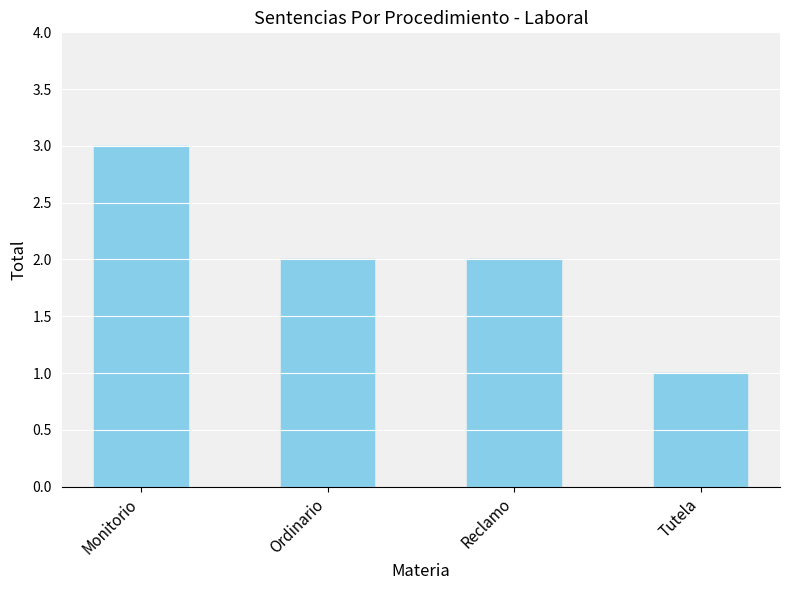

Which label corresponds to the largest value in the chart?

Monitorio